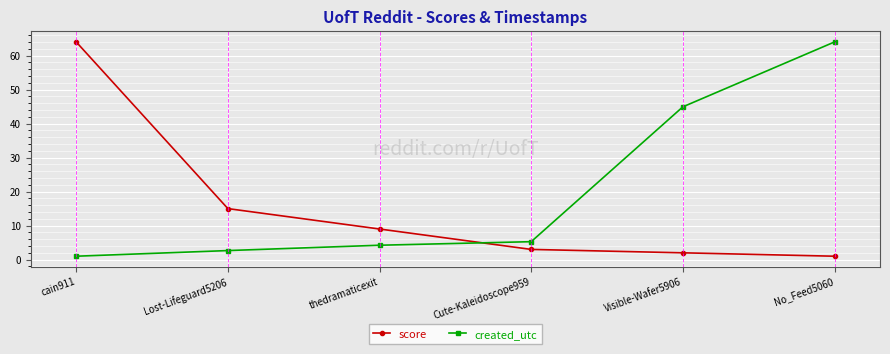

What is the maximum value for created_utc?

64.0